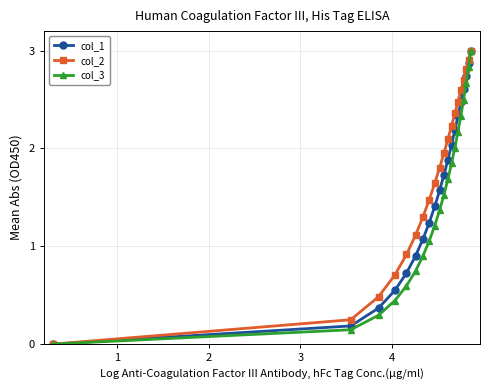

Which series has the largest total across all categories?

col_2